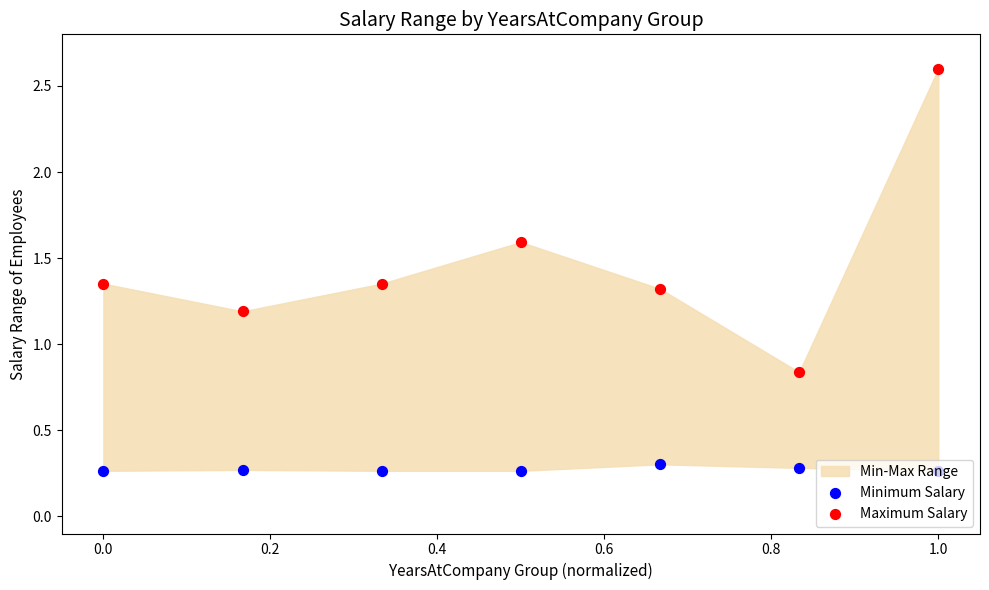

Which series contains the lowest Y value?

Minimum Salary